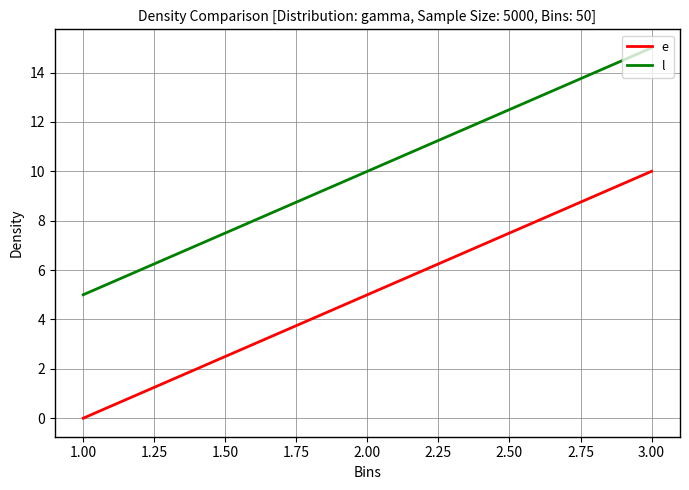

What is the sum of the e values at 3.00 and 1.00?

10